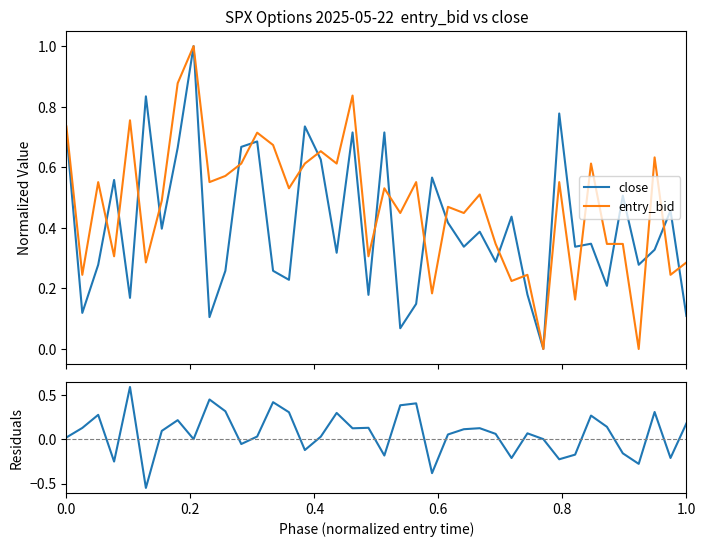

What is the maximum value for entry_bid?

1.0